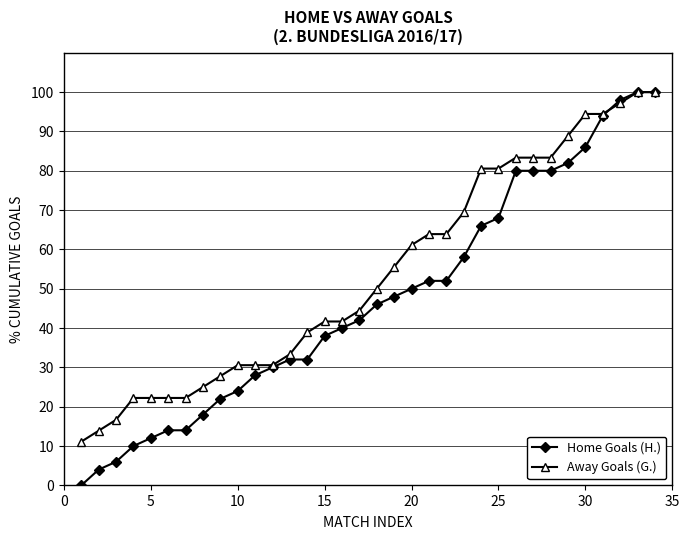

What is the highest value of the Home Goals (H.) series?

100.0